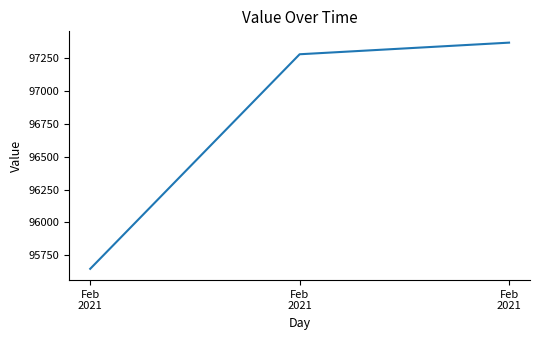

What is the change in value from Feb
2021 to Feb
2021?

+1629.7